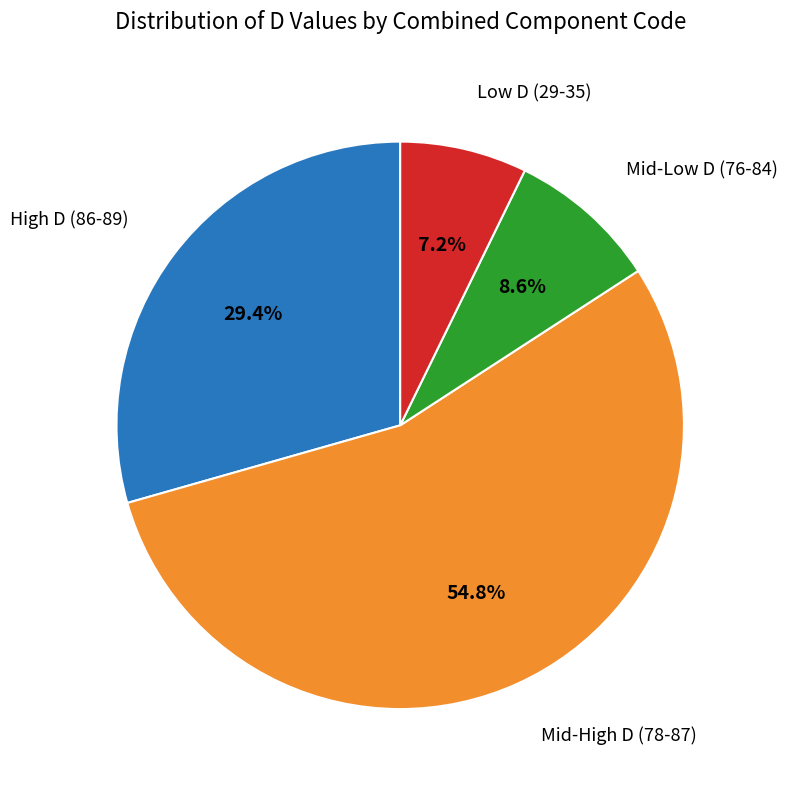

Is there any slice that represents more than half of the pie?

Yes